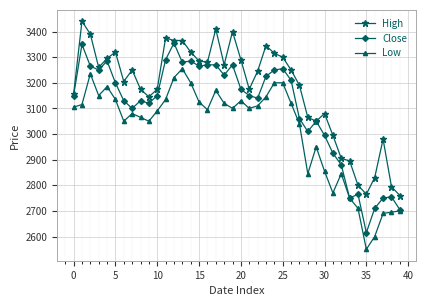

List the series in order of their overall mean, lowest first.

Low, Close, High